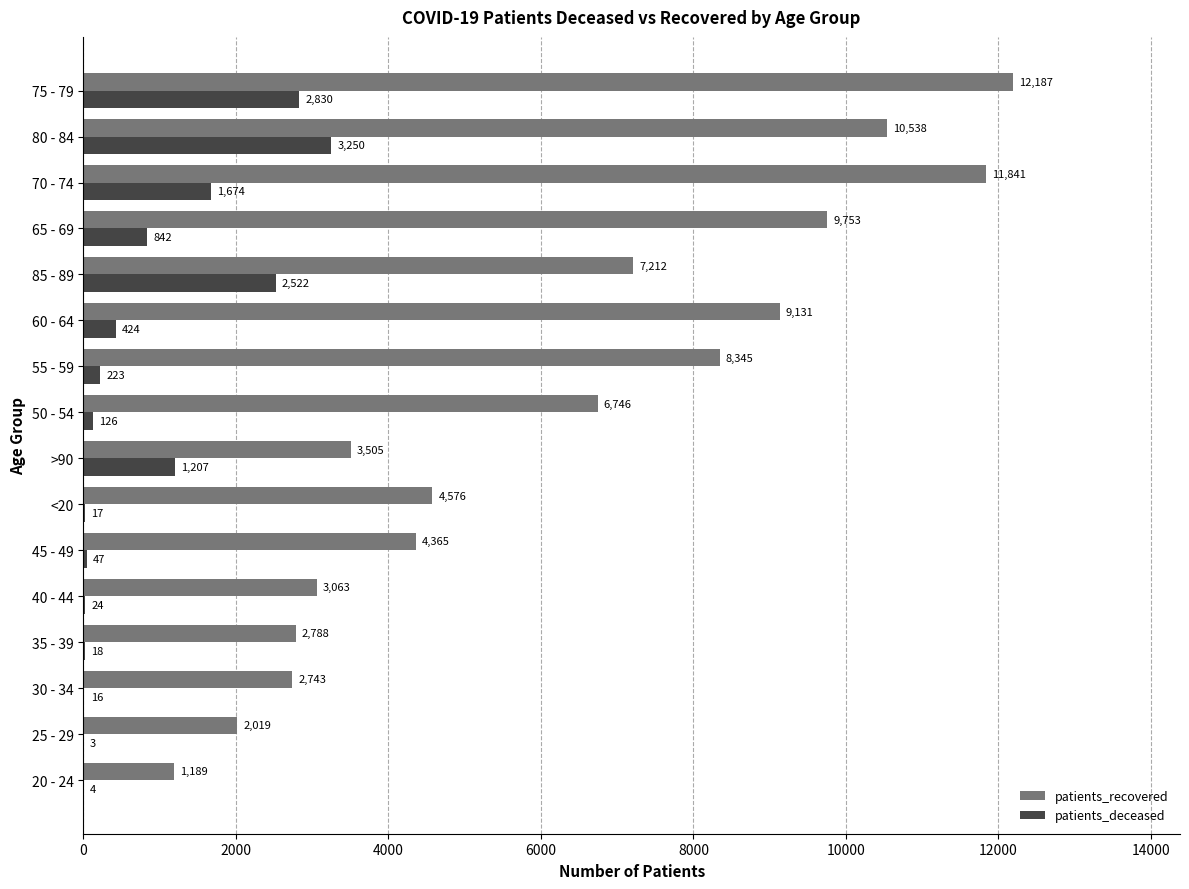

How many categories are shown in the chart?

16